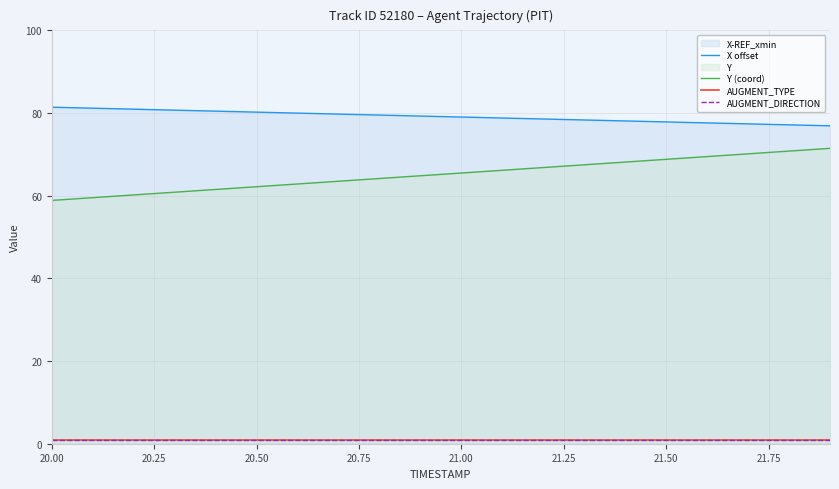

The value of AUGMENT_TYPE at 20.00 is 1.0. True or false?

True